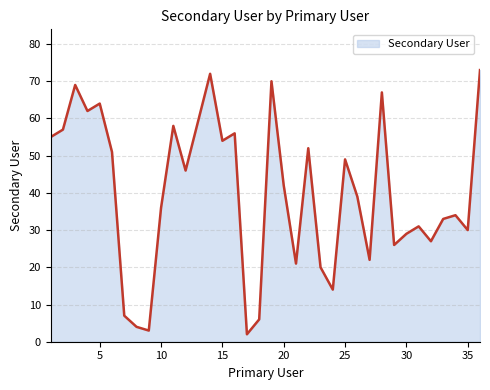

What is the difference between the maximum and minimum values?

71